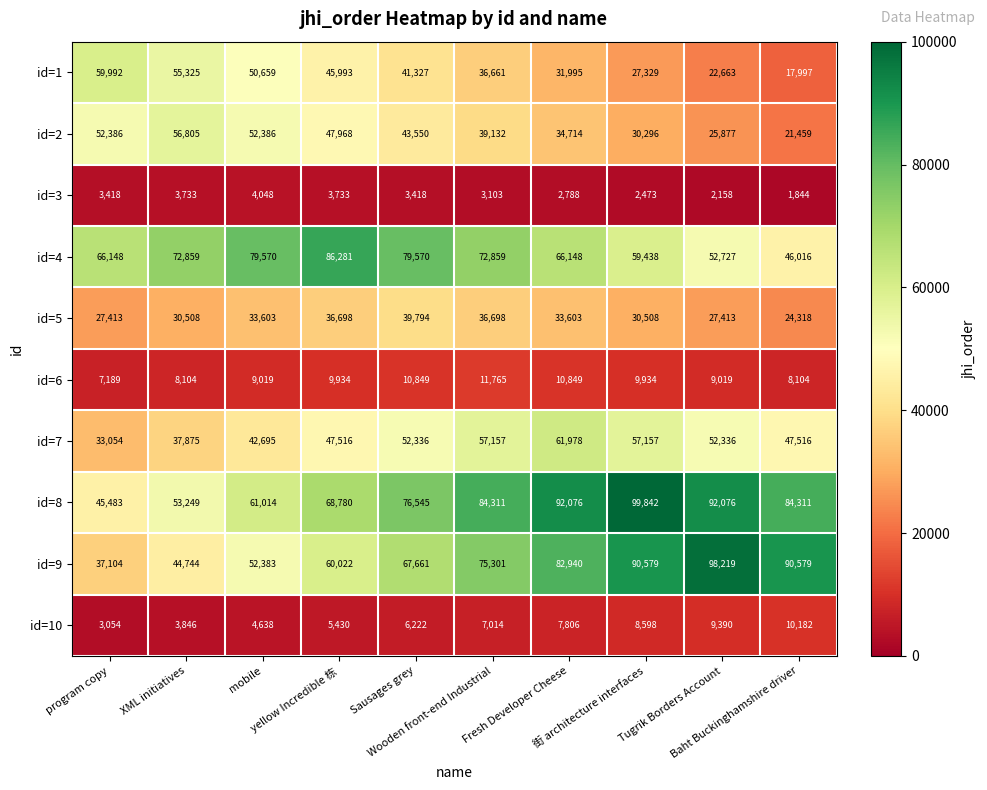

Which series changed the most between mobile and Sausages grey?

id=8